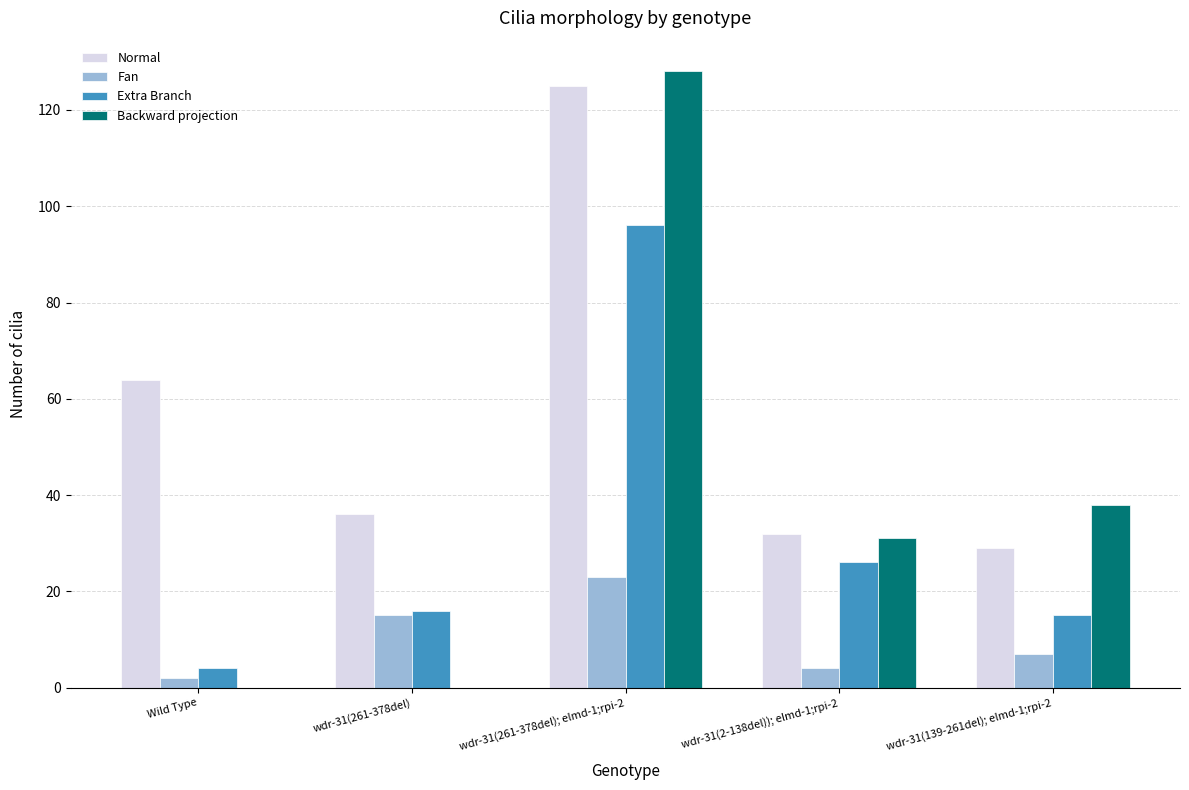

Are the bars grouped side by side (vs. stacked)?

Yes